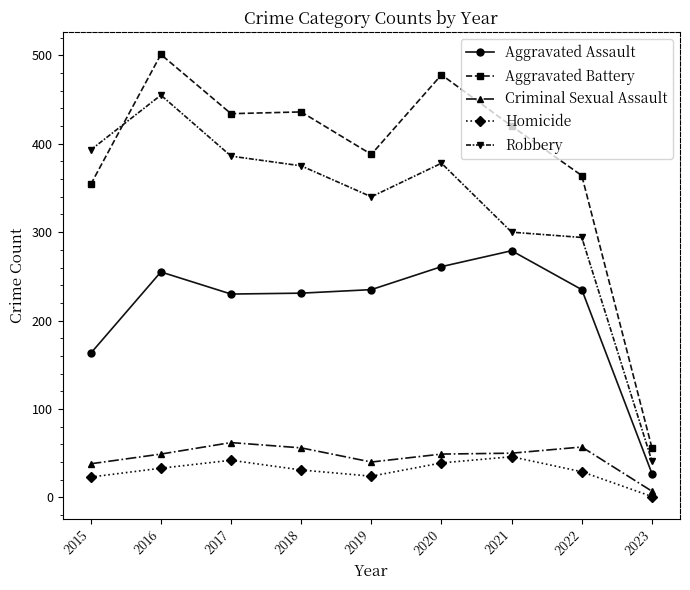

Is the value of Aggravated Battery at 2023 greater than the value of Aggravated Assault at 2018?

No